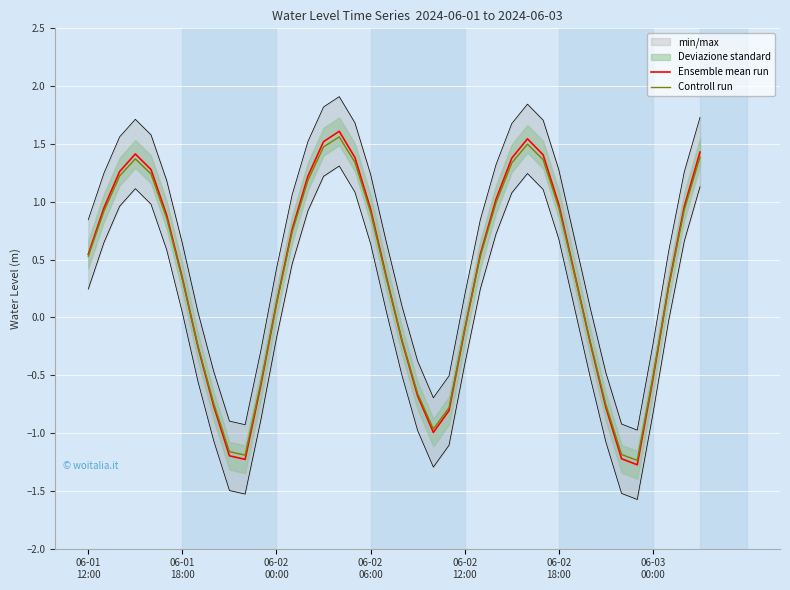

Is it true that Controll run equals -0.7 at 8?

True